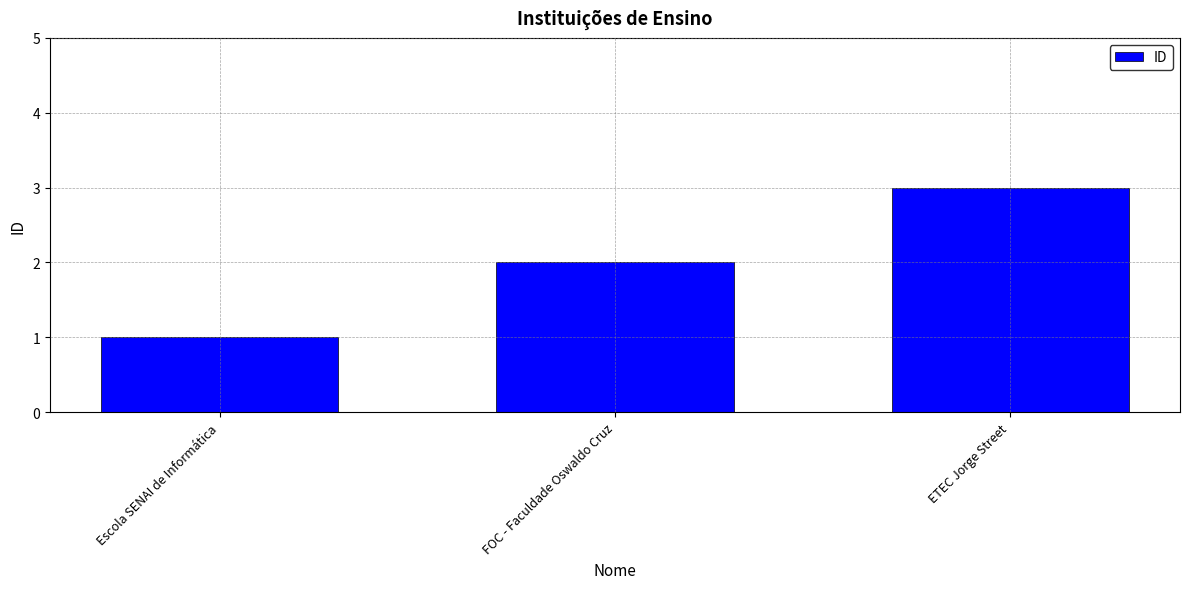

What is the greatest value displayed?

3